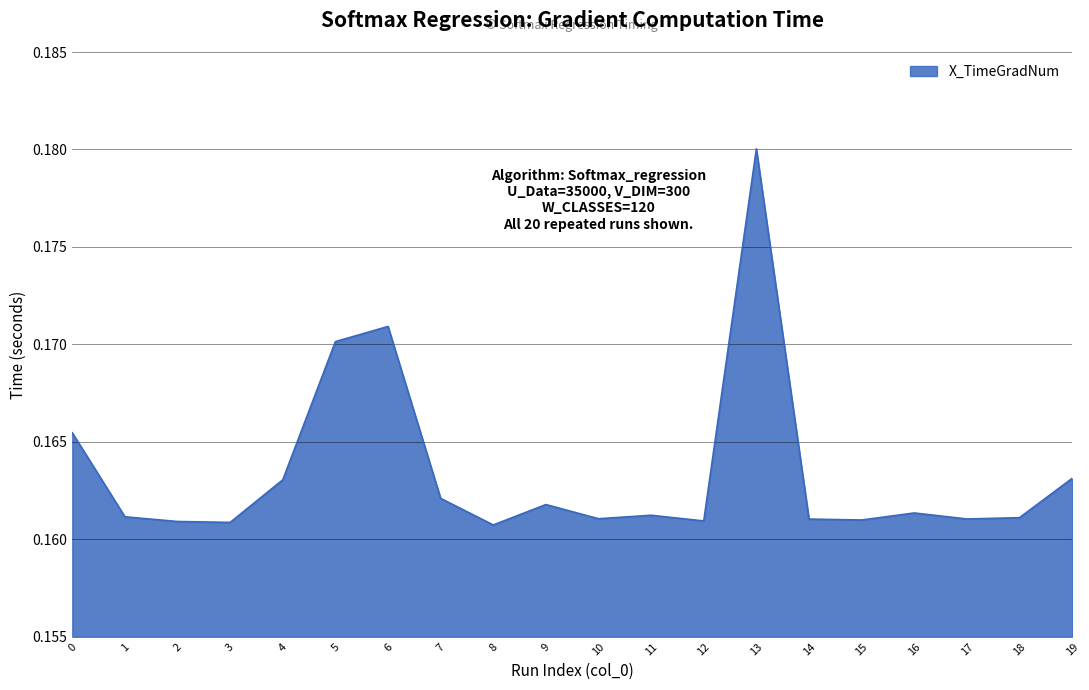

The chart shows a value of 0.1 at 1. True or false?

False